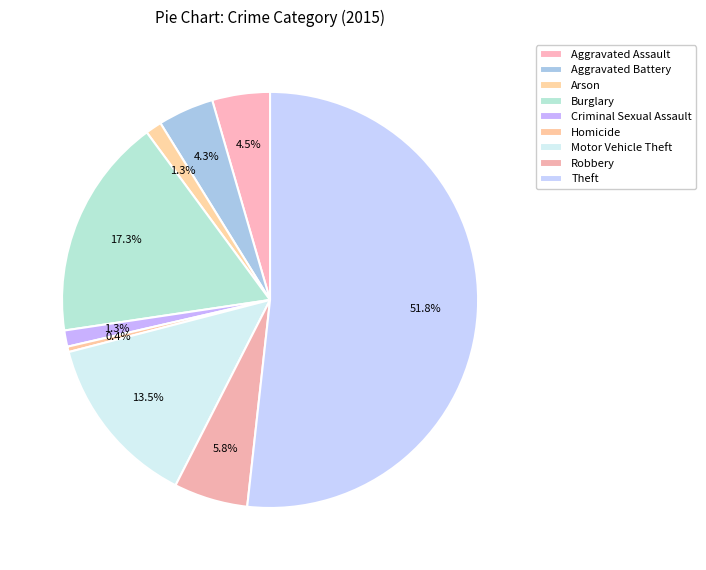

Is there a majority slice in this chart?

Yes